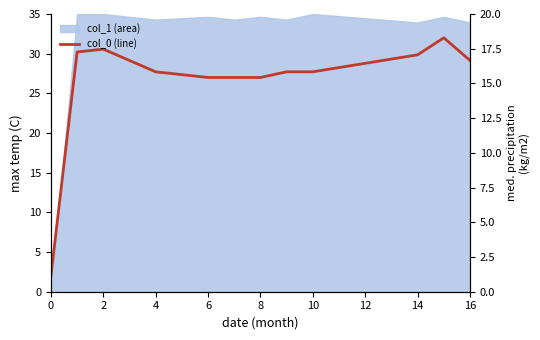

At which label is the value closest to 17?

6